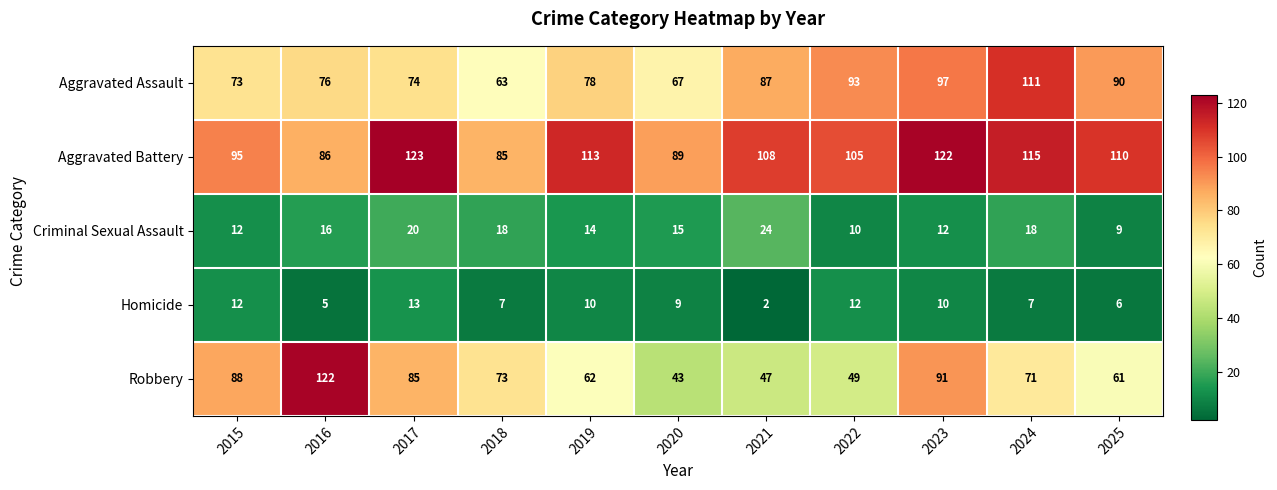

The Criminal Sexual Assault series shows 10 at 2020. True or false?

False